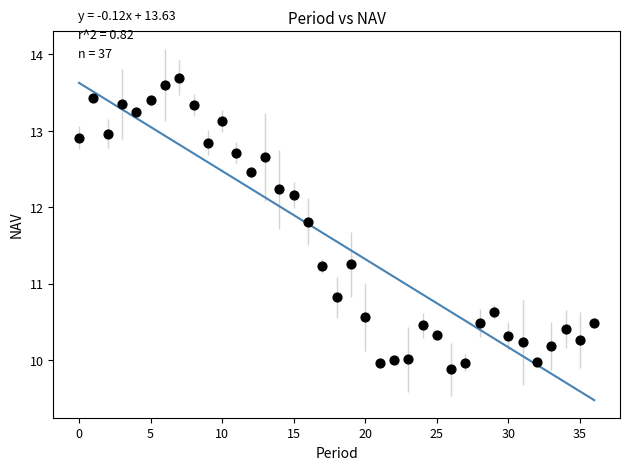

What Y value in the scatter plot is closest to 11?

10.8